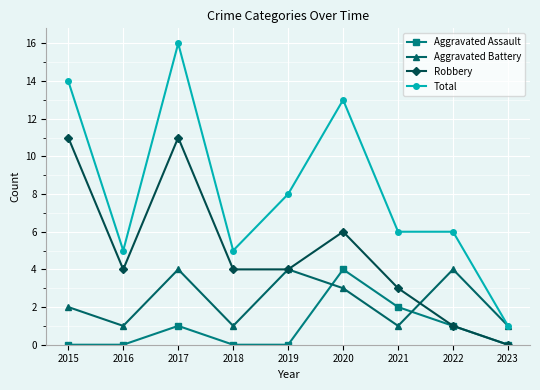

How many interior local peaks does the Aggravated Assault series have?

2